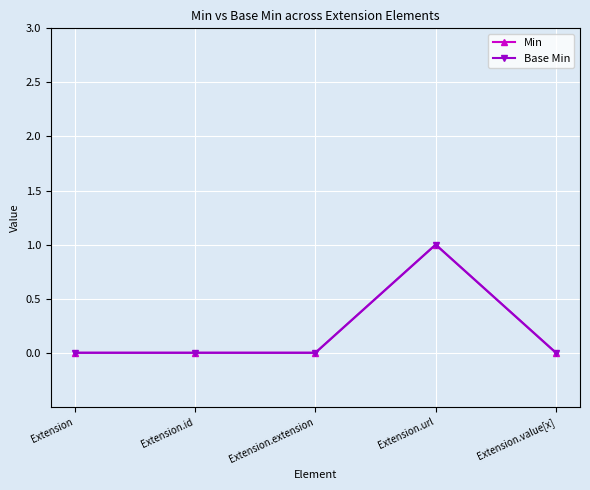

Rank the categories by Min value from highest to lowest.

Extension.url, Extension, Extension.id, Extension.extension, Extension.value[x]